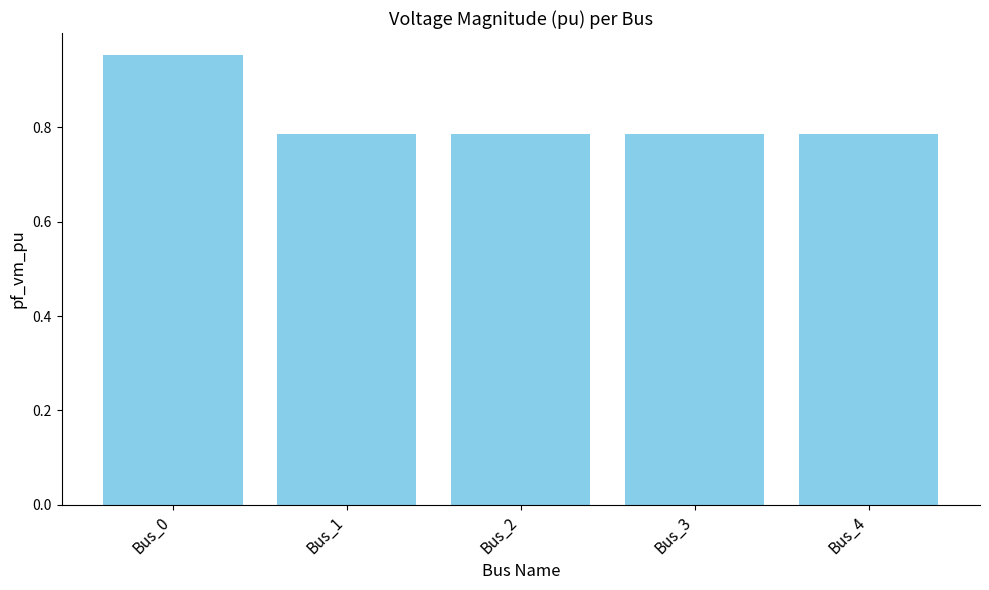

Which label corresponds to the largest value in the chart?

Bus_0